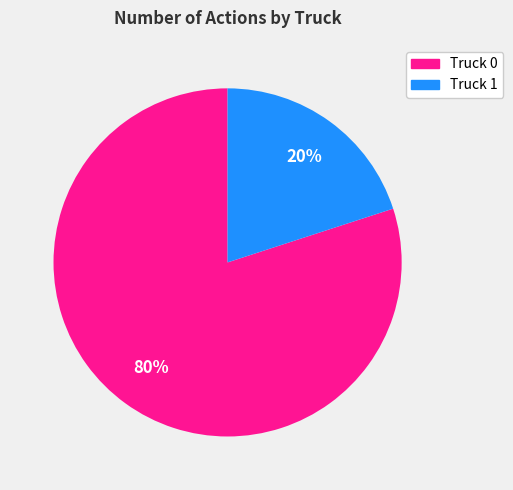

What is the ratio of the value at Truck 0 to the value at Truck 1?

4.0